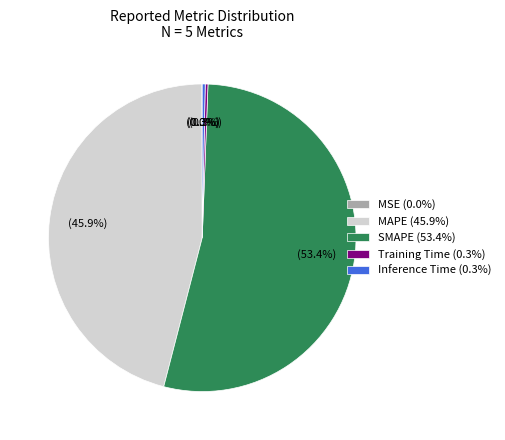

The Training Time slice represents 0% of the pie. True or false?

True